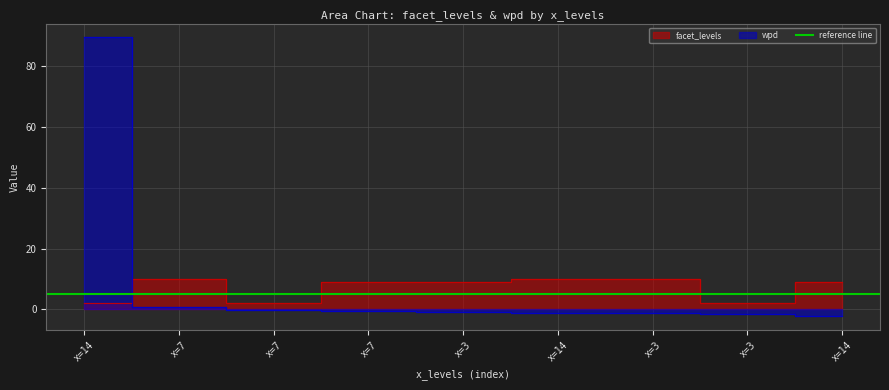

Does the chart display data point markers on the line(s)?

No